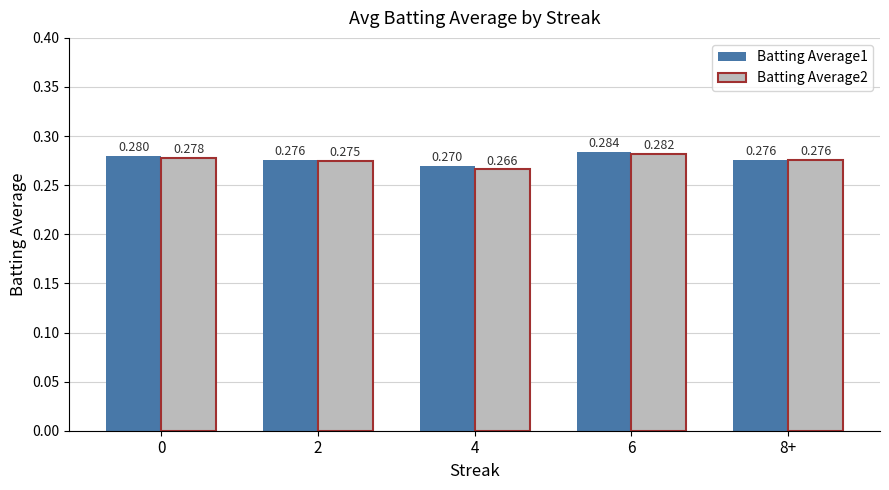

What are all the series names shown in the legend?

Batting Average1, Batting Average2